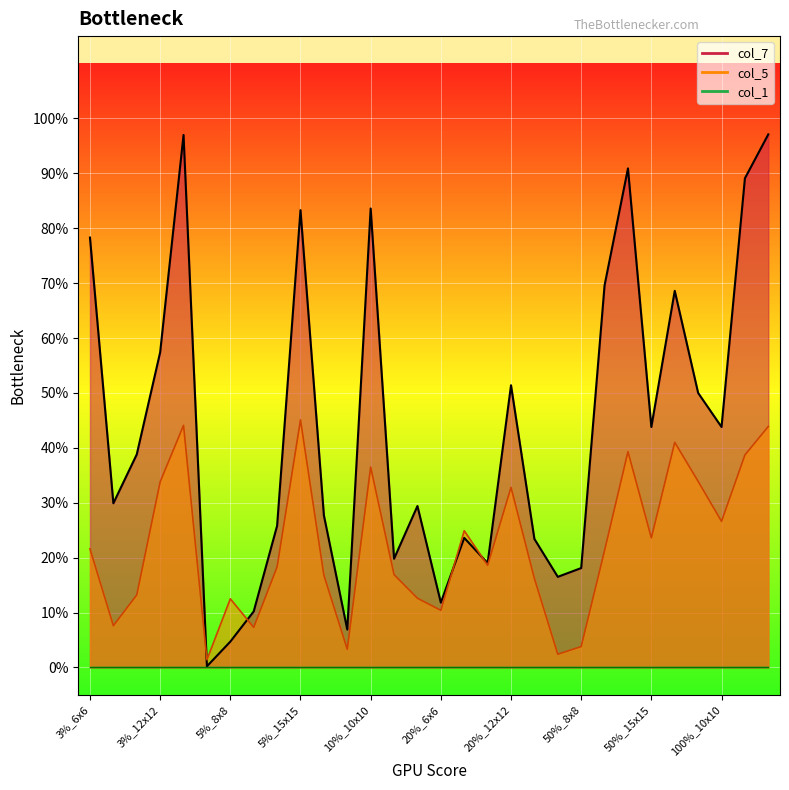

The col_7 series shows 0.2 at 20%_6x6. True or false?

False